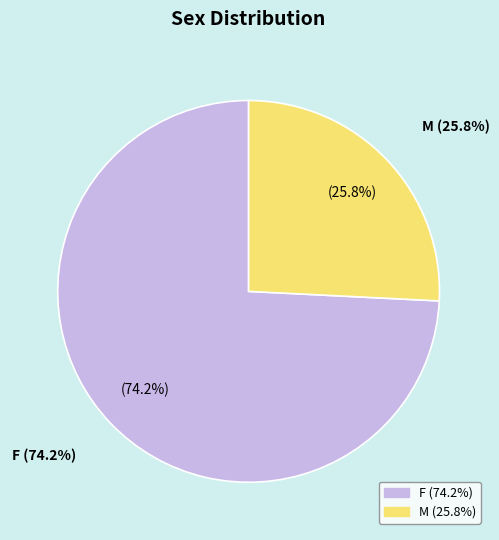

Rank the categories by value from highest to lowest.

F, M